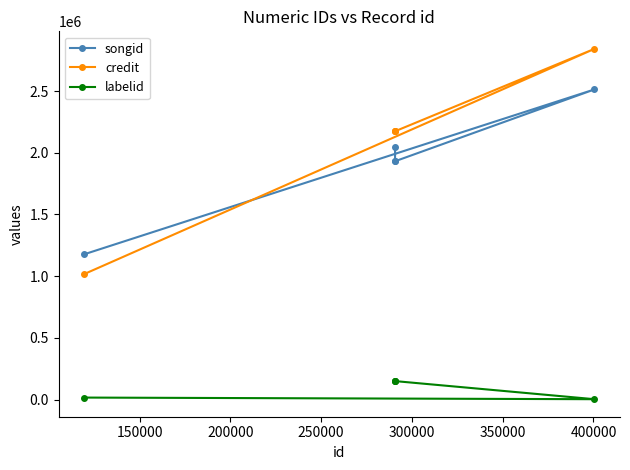

What is the difference between the highest and lowest values at 250000?

2024398